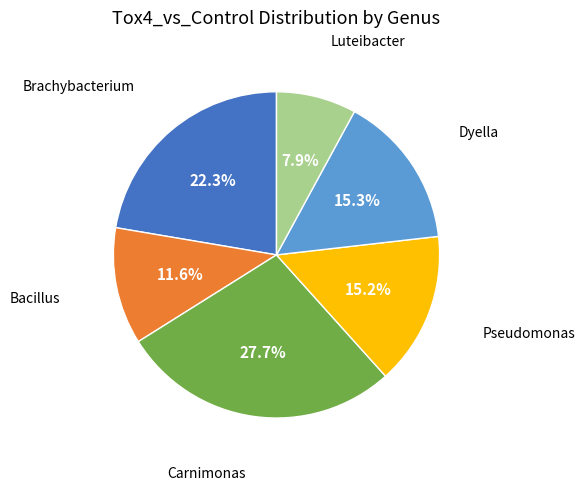

Is there any slice that represents more than half of the pie?

No